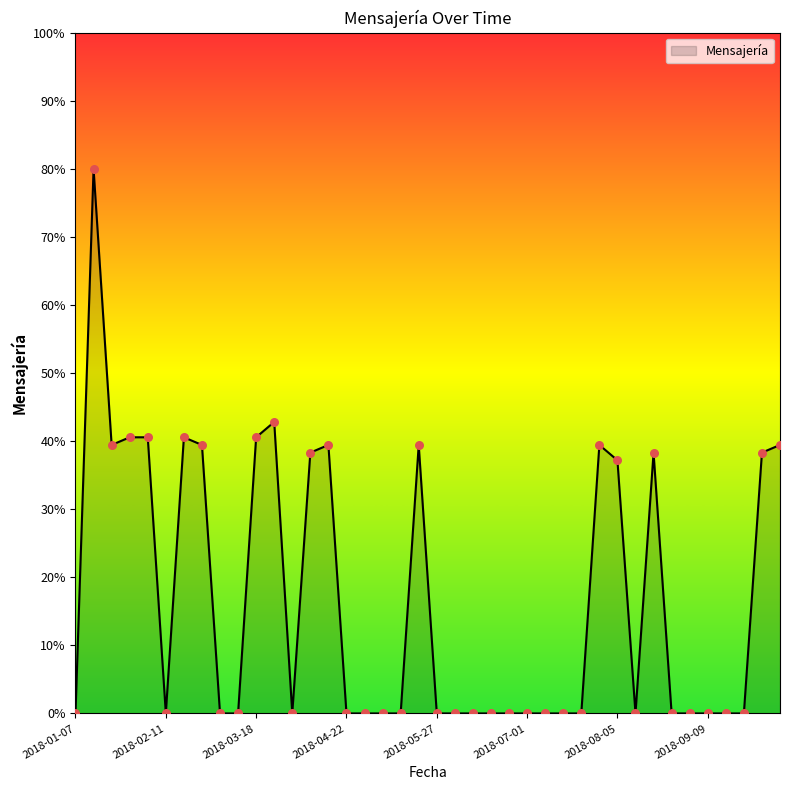

What is the maximum value shown in the chart?

80.0